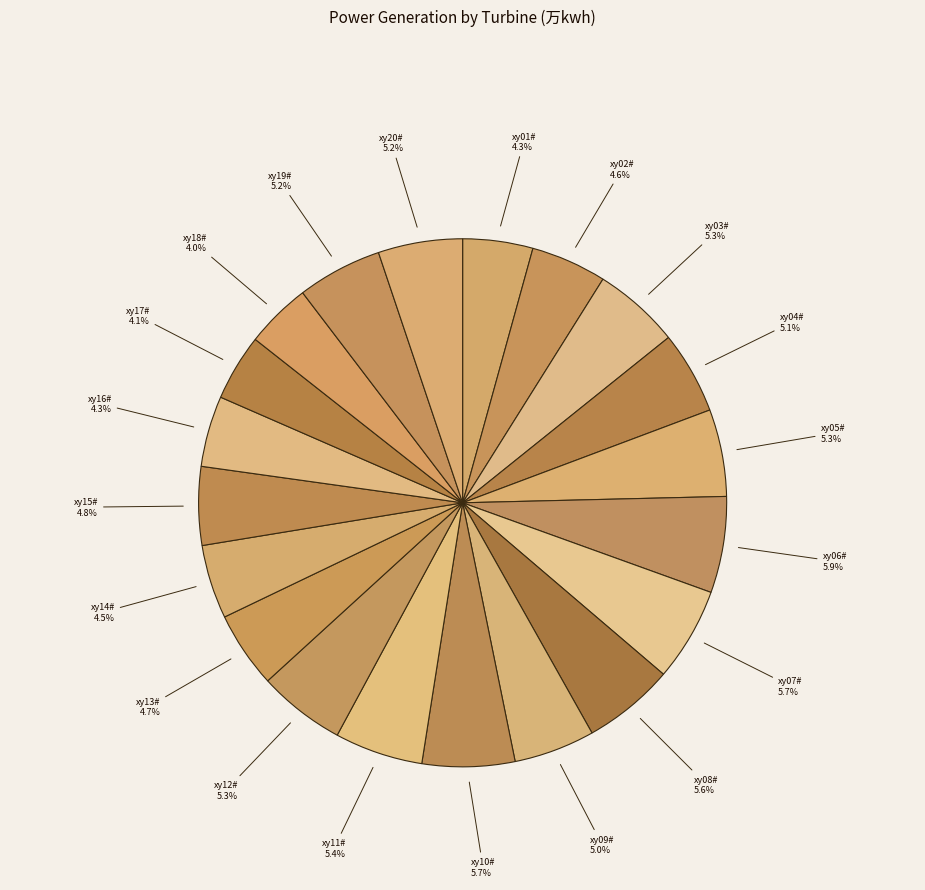

What percentage do xy06# and xy08# together represent?

11.5%